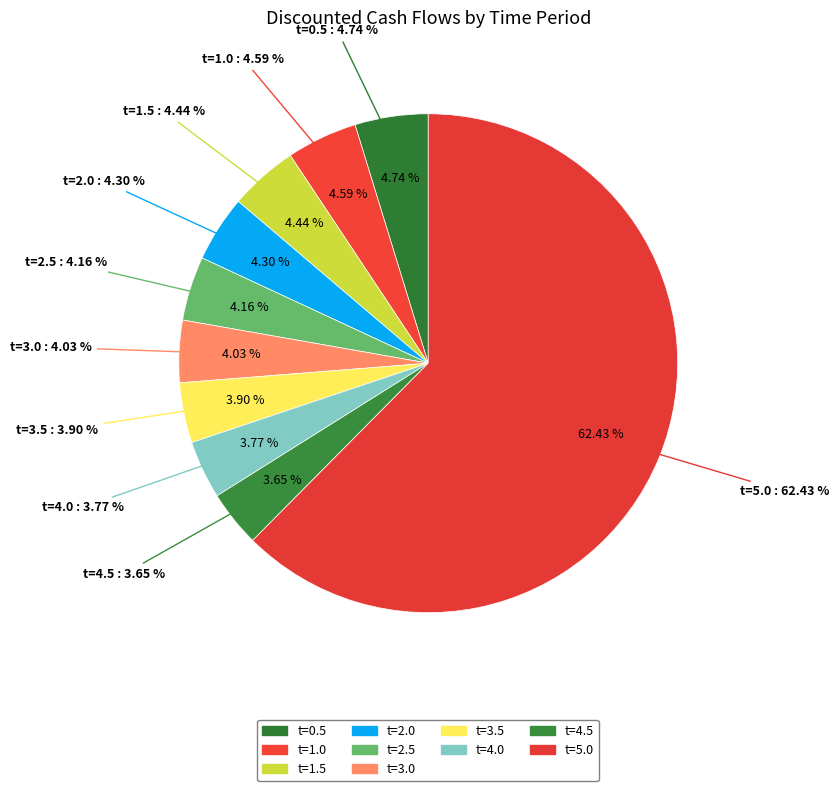

Which category has the smallest portion of the pie?

t=4.5